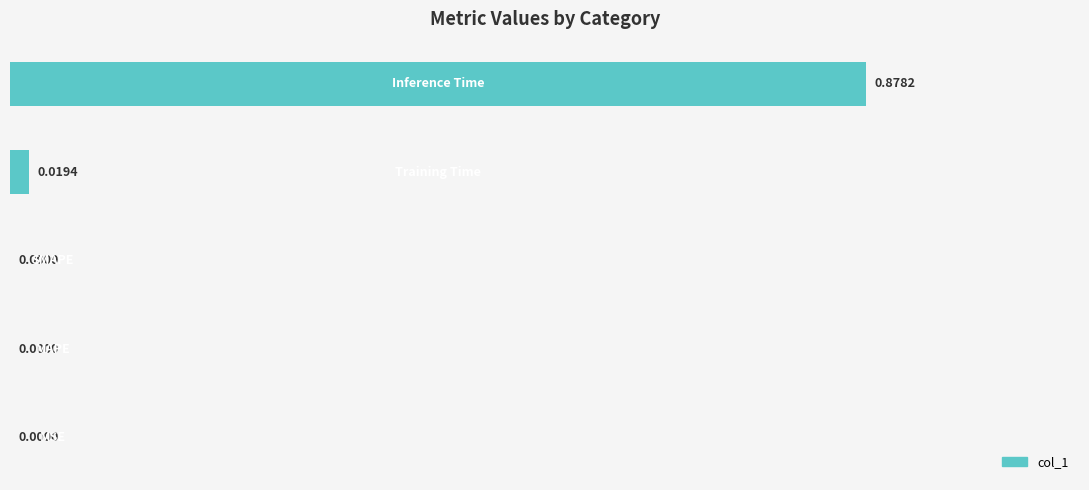

Count the number of values greater than 0.

2